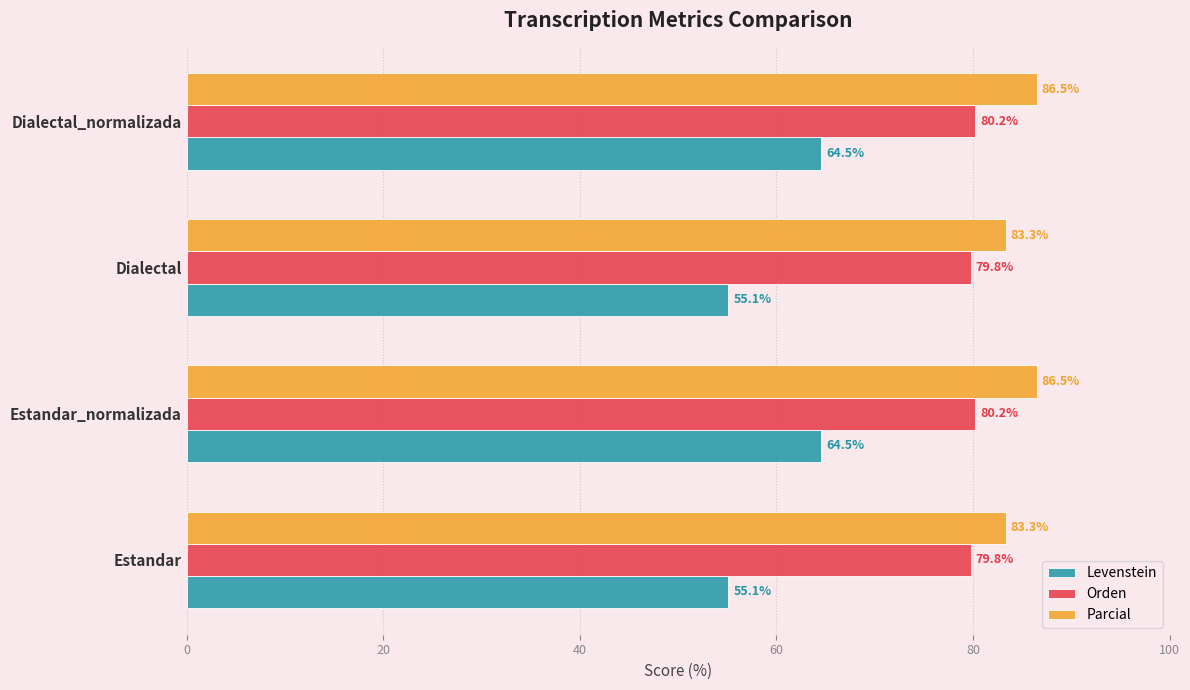

Between Dialectal and Dialectal_normalizada, which series saw the biggest shift?

Levenstein